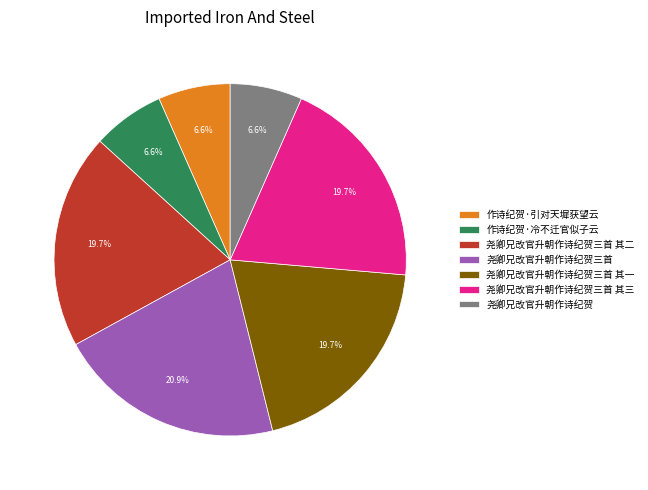

Is it true that 作诗纪贺·引对天墀获望云 is 7% of the pie?

True